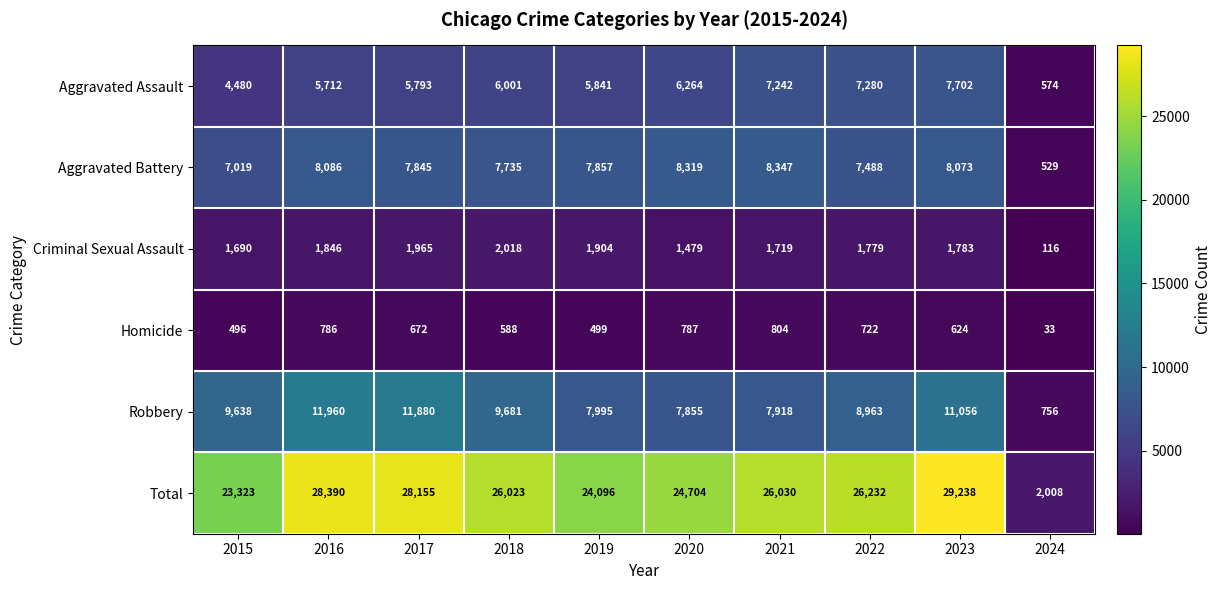

What is the minimum value for Robbery?

756